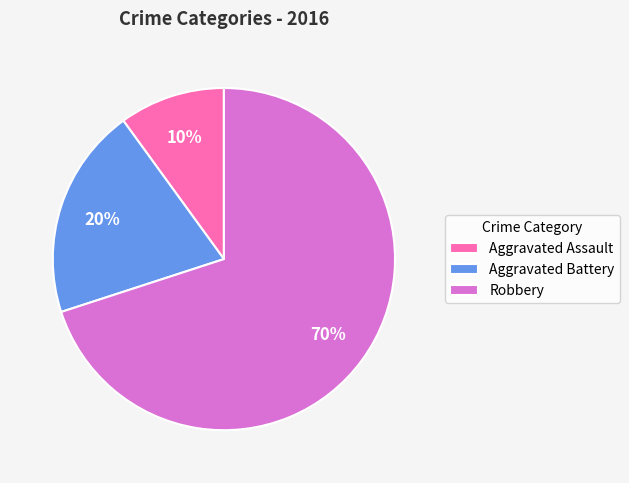

Rank the categories by value from highest to lowest.

Robbery, Aggravated Battery, Aggravated Assault